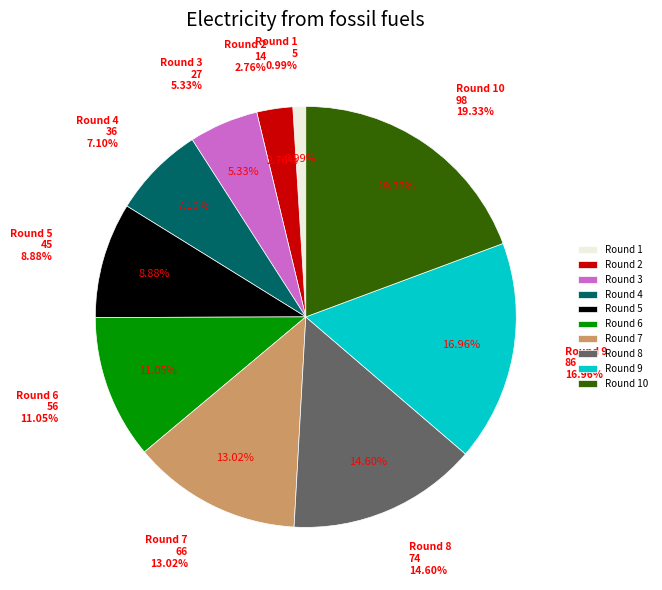

To the nearest percent, what is the difference between the largest and smallest slice percentages?

18%